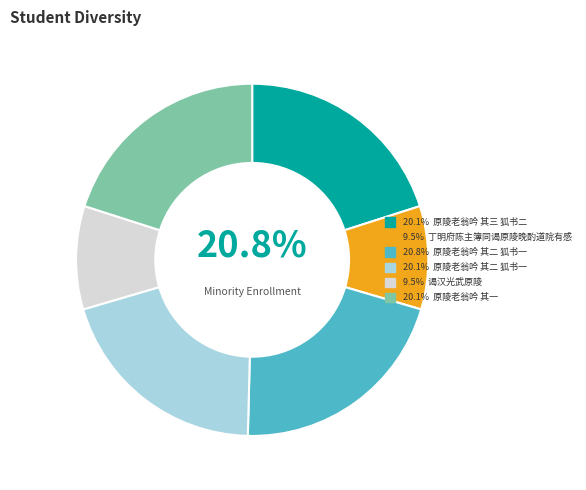

How many slices are in this pie chart?

6